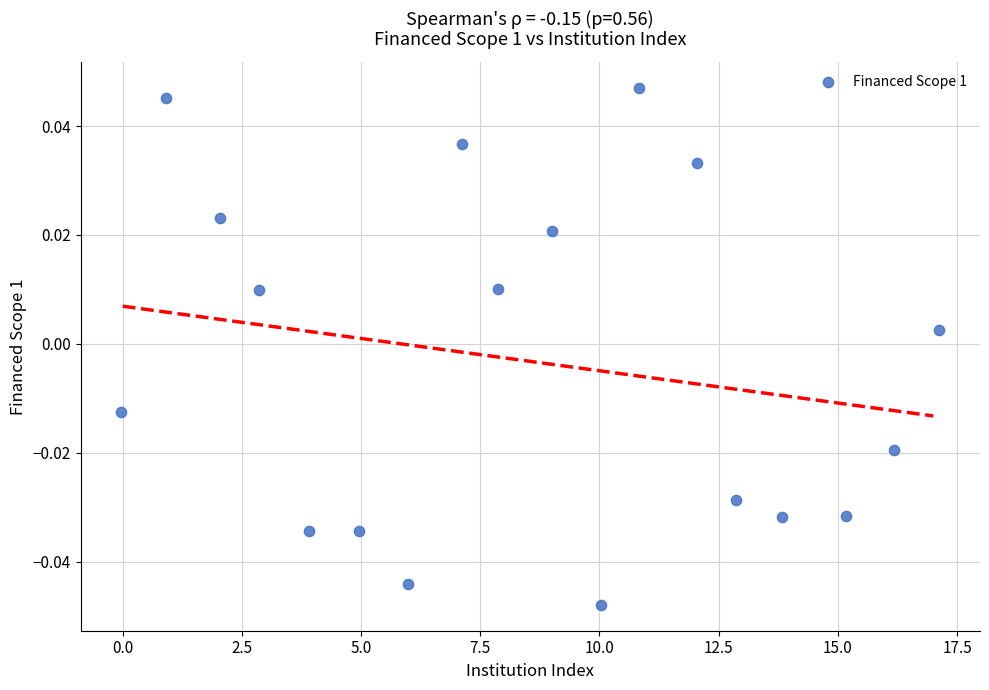

What is the range of X values (max minus min)?

17.2